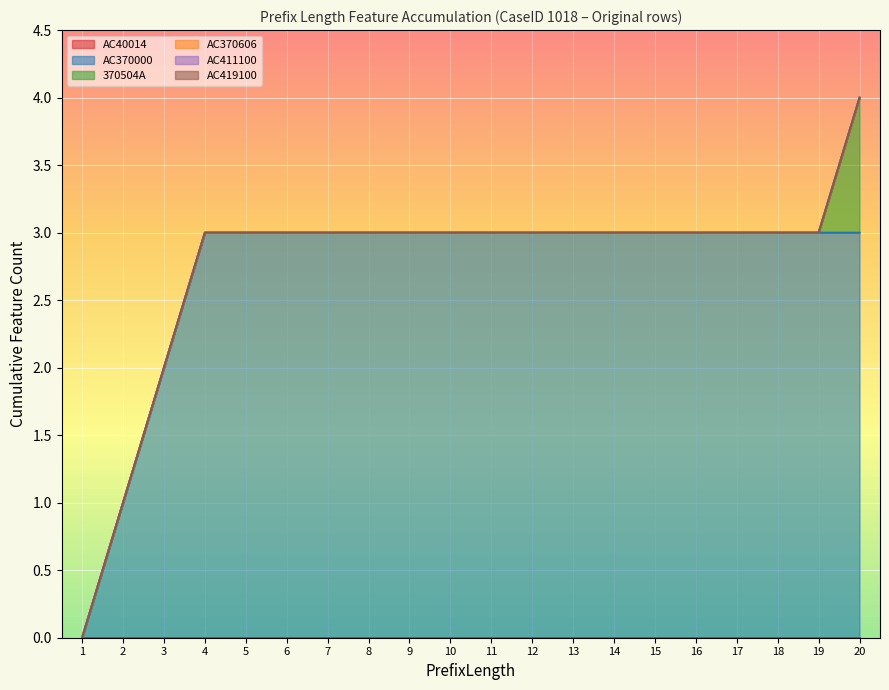

True or false: AC370000 has a value of 3 at 15.

True